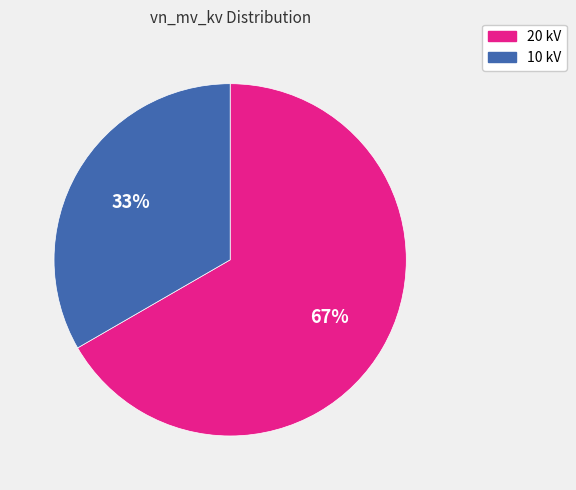

True or false: 20 kV accounts for 67% of the total.

True